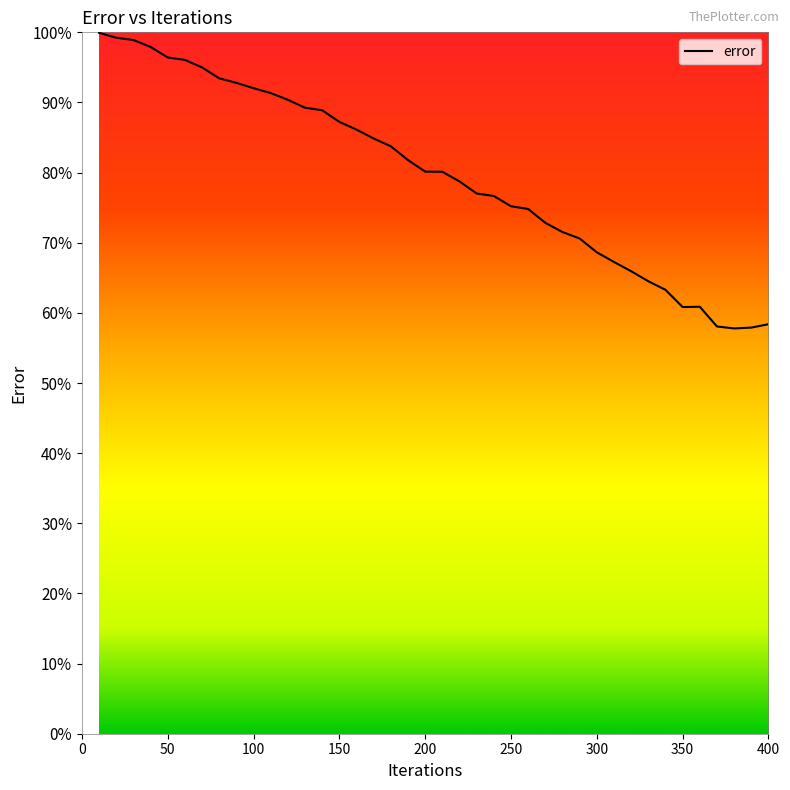

Count the number of categories in the chart.

40